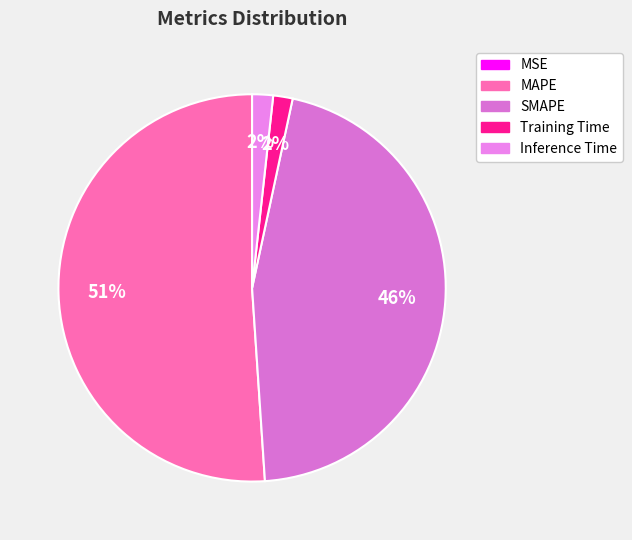

Which category has the smallest portion of the pie?

MSE